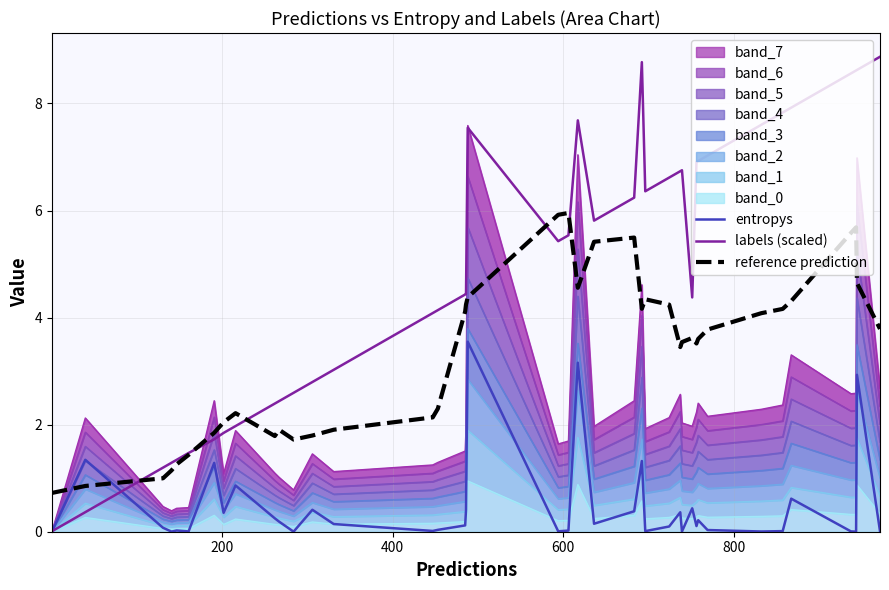

How many lines are shown in the chart?

3